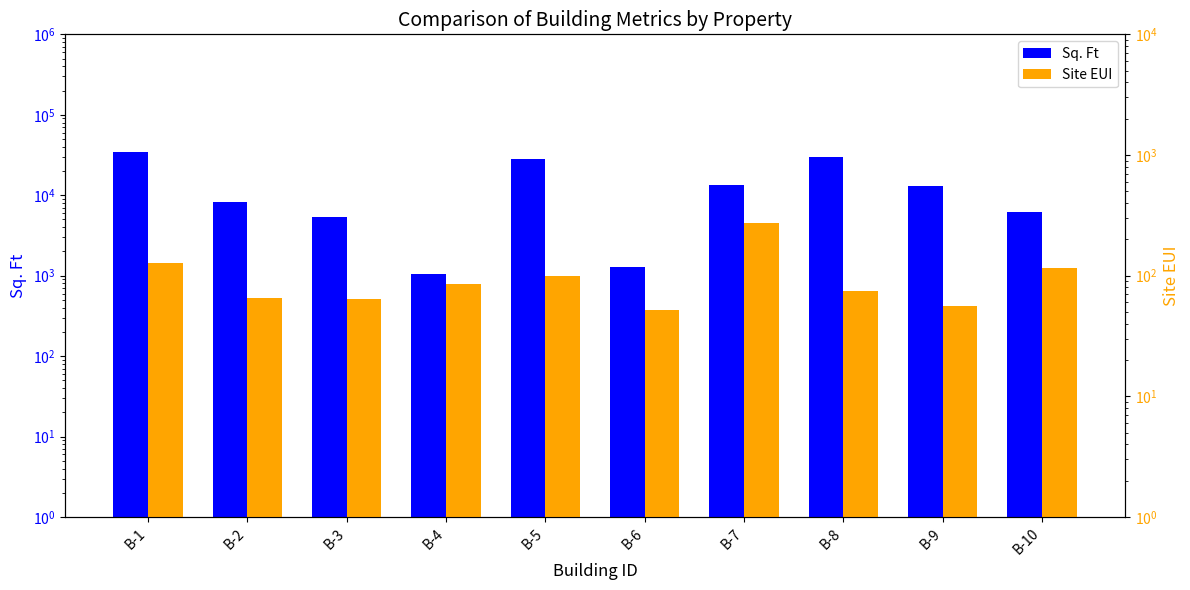

Reading left to right, what are all the values shown in this chart?

Sq. Ft: B-1=34800	B-2=8250	B-3=5398	B-4=1036	B-5=28593	B-6=1289	B-7=13258	B-8=30253	B-9=12958	B-10=6250
Site EUI: B-1=127	B-2=65	B-3=64	B-4=85	B-5=100	B-6=52	B-7=272	B-8=75	B-9=56	B-10=115